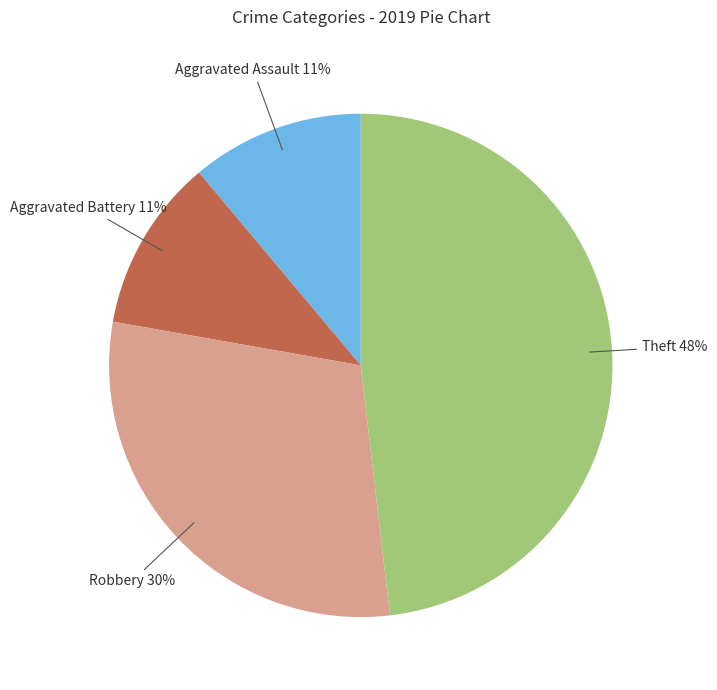

To the nearest percent, what is the difference between the largest and smallest slice percentages?

37%